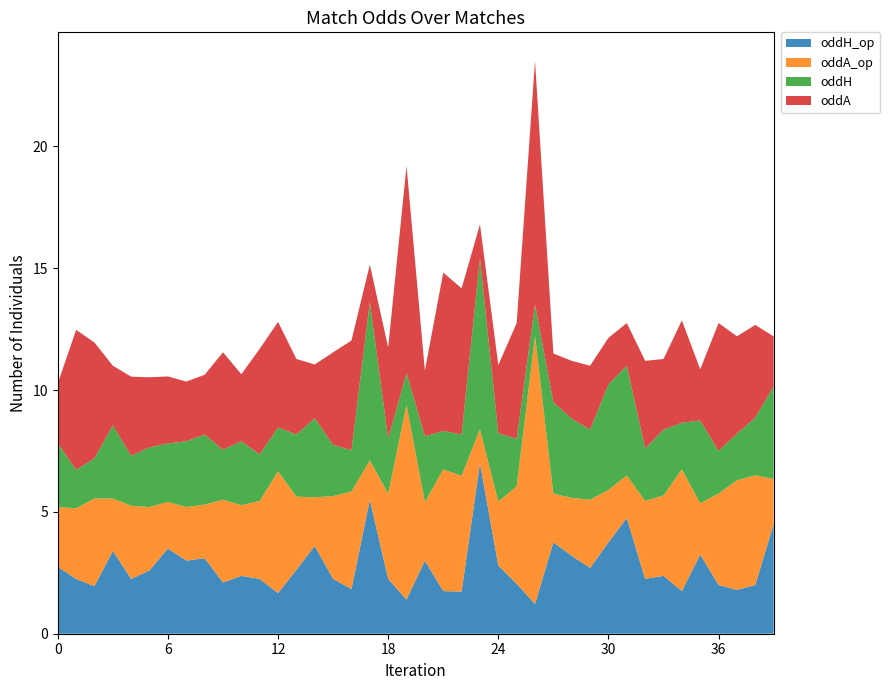

Reading left to right, list all the values displayed in this chart.

oddH_op: 0=2.8	1=2.2	2=1.9	3=3.4	4=2.2	5=2.6	6=3.5	7=3.0	8=3.1	9=2.1	10=2.4	11=2.2	12=1.7	13=2.6	14=3.6	15=2.2	16=1.8	17=5.5	18=2.2	19=1.4	20=3.0	21=1.8	22=1.7	23=7.0	24=2.8	25=2.0	26=1.2	27=3.8	28=3.2	29=2.7	30=3.8	31=4.8	32=2.2	33=2.4	34=1.8	35=3.2	36=2.0	37=1.8	38=2.0	39=4.5
oddA_op: 0=2.5	1=2.9	2=3.6	3=2.1	4=3.0	5=2.6	6=1.9	7=2.2	8=2.2	9=3.4	10=2.9	11=3.2	12=5.0	13=3.0	14=2.0	15=3.4	16=4.0	17=1.6	18=3.5	19=8.0	20=2.4	21=5.0	22=4.8	23=1.4	24=2.6	25=4.0	26=11.0	27=2.0	28=2.4	29=2.8	30=2.1	31=1.8	32=3.2	33=3.3	34=5.0	35=2.1	36=3.8	37=4.5	38=4.5	39=1.9
oddH: 0=2.6	1=1.6	2=1.6	3=3.0	4=2.0	5=2.5	6=2.4	7=2.7	8=2.9	9=2.0	10=2.6	11=1.9	12=1.8	13=2.5	14=3.2	15=2.1	16=1.7	17=6.5	18=2.2	19=1.3	20=2.7	21=1.6	22=1.7	23=7.0	24=2.8	25=1.9	26=1.3	27=3.8	28=3.2	29=2.9	30=4.3	31=4.5	32=2.1	33=2.7	34=1.9	35=3.4	36=1.8	37=1.9	38=2.4	39=3.8
oddA: 0=2.5	1=5.8	2=4.8	3=2.5	4=3.2	5=2.9	6=2.8	7=2.5	8=2.5	9=4.0	10=2.8	11=4.3	12=4.3	13=3.1	14=2.2	15=3.8	16=4.5	17=1.5	18=3.8	19=8.5	20=2.7	21=6.5	22=6.0	23=1.4	24=2.8	25=4.8	26=10.0	27=2.0	28=2.4	29=2.6	30=1.9	31=1.8	32=3.6	33=2.9	34=4.2	35=2.1	36=5.2	37=4.0	38=3.8	39=2.0